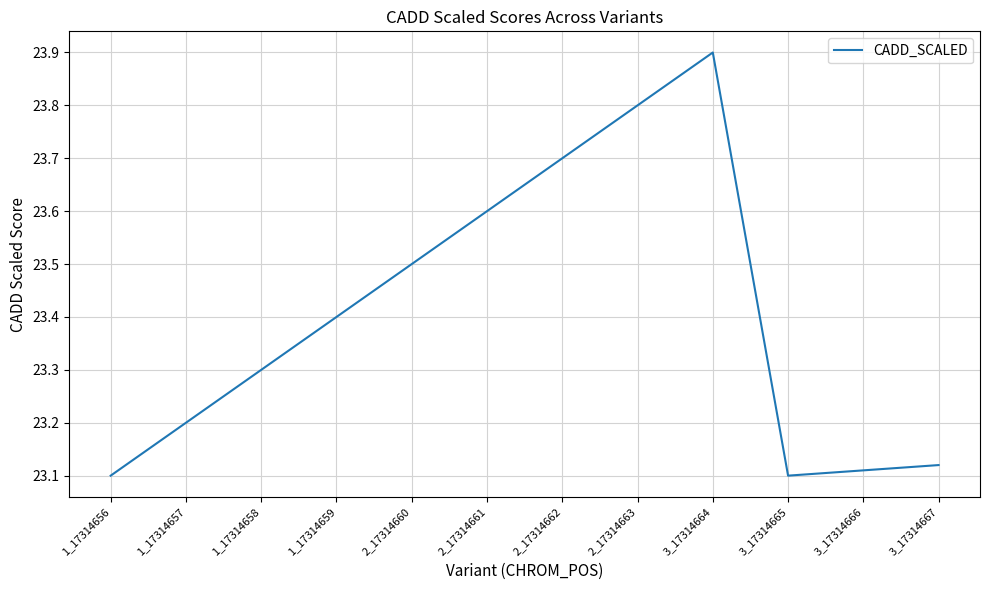

Where is the first local minimum?

3_17314665